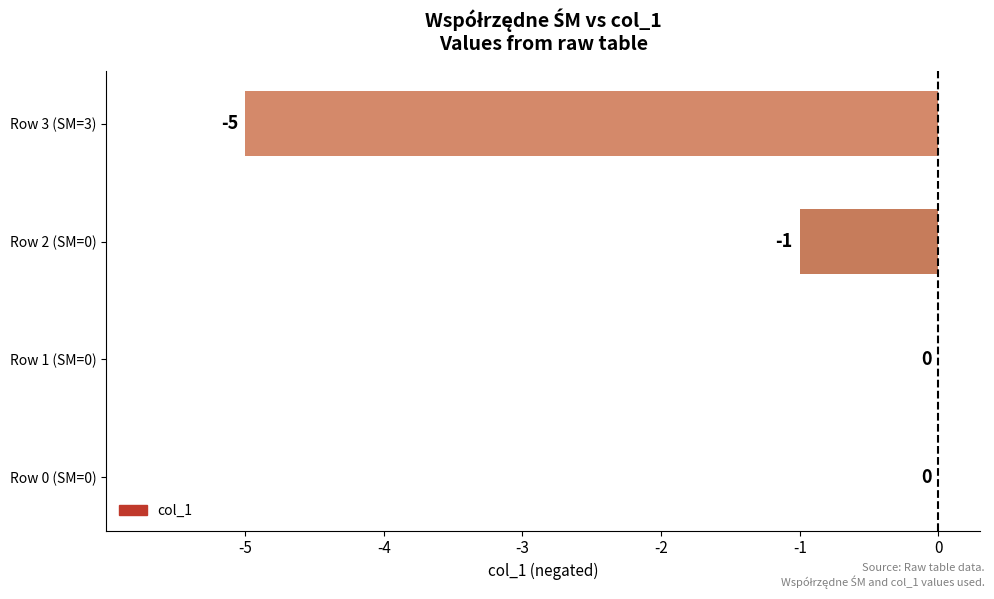

How many values are between -1 and 0?

3